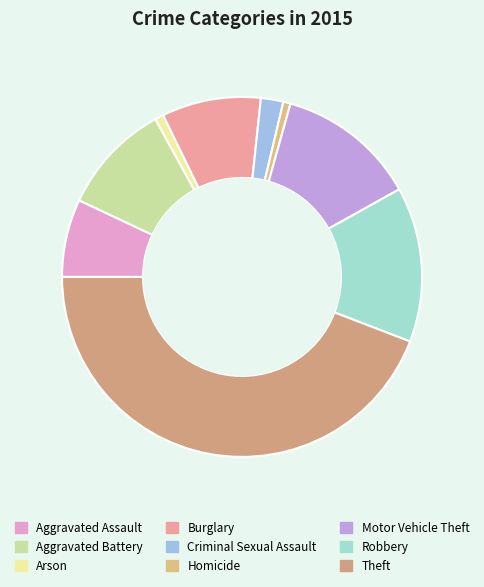

Rank the categories by value from highest to lowest.

Theft, Robbery, Motor Vehicle Theft, Aggravated Battery, Burglary, Aggravated Assault, Criminal Sexual Assault, Arson, Homicide